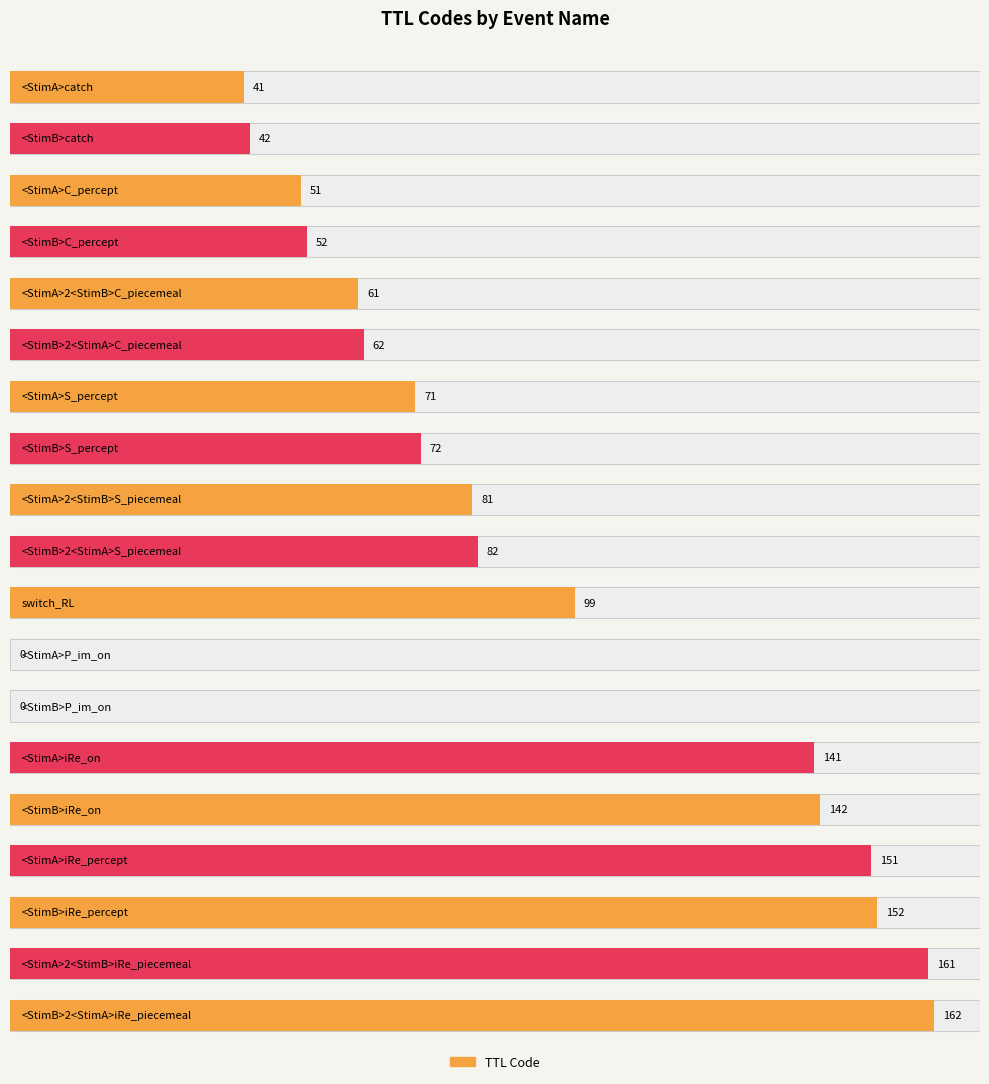

Are the bars horizontal?

Yes